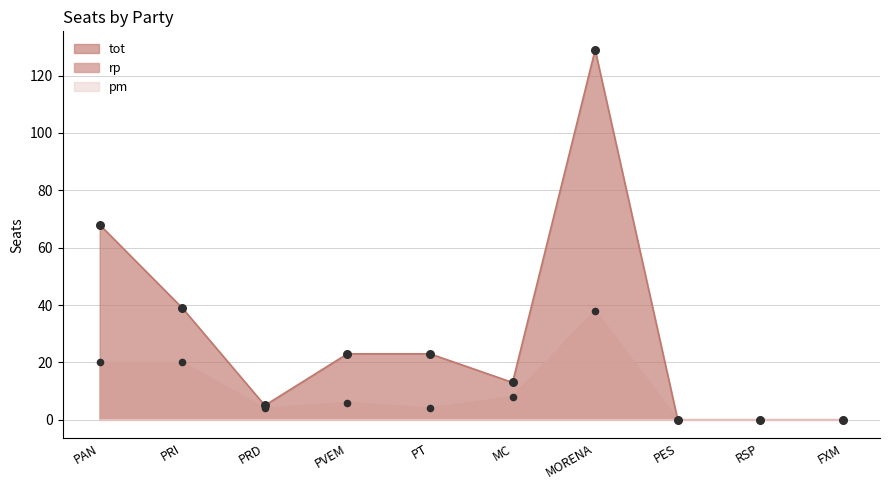

Read the tot value at PRD.

5